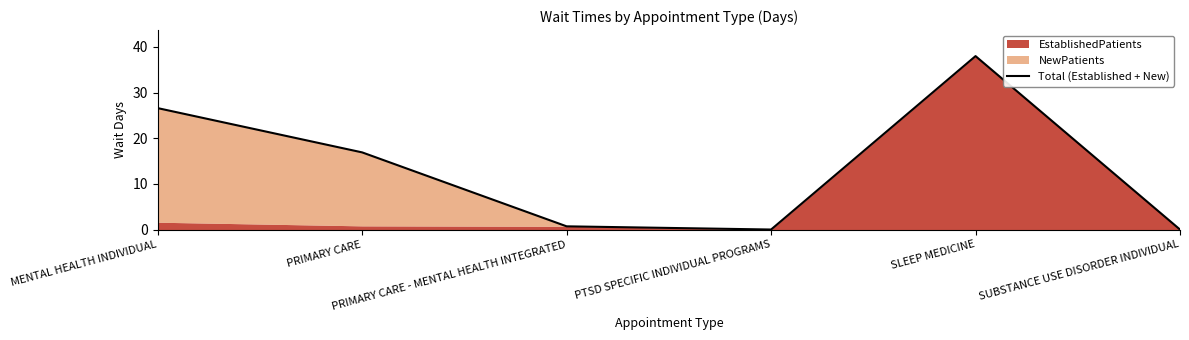

What is the sum of the values at PRIMARY CARE - MENTAL HEALTH INTEGRATED and PRIMARY CARE?

17.6